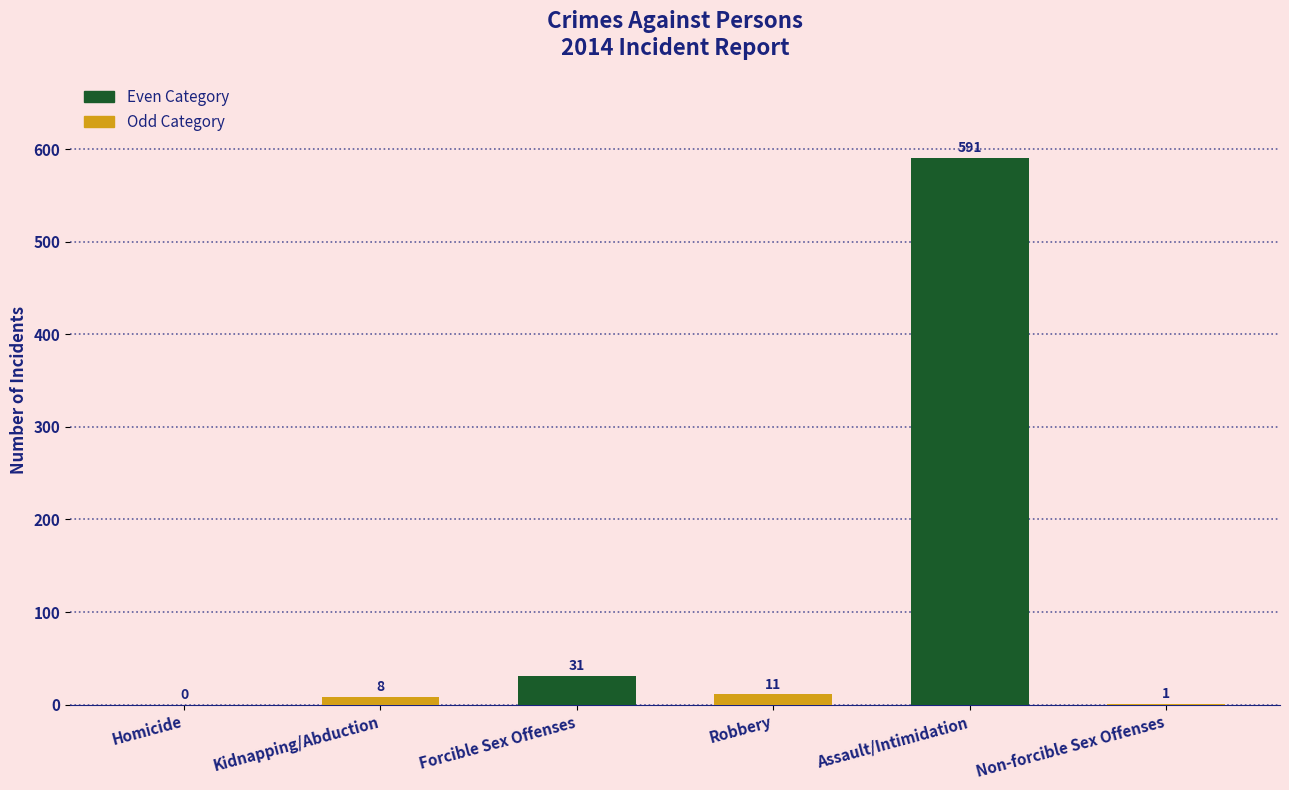

What is the sum of all values?

642